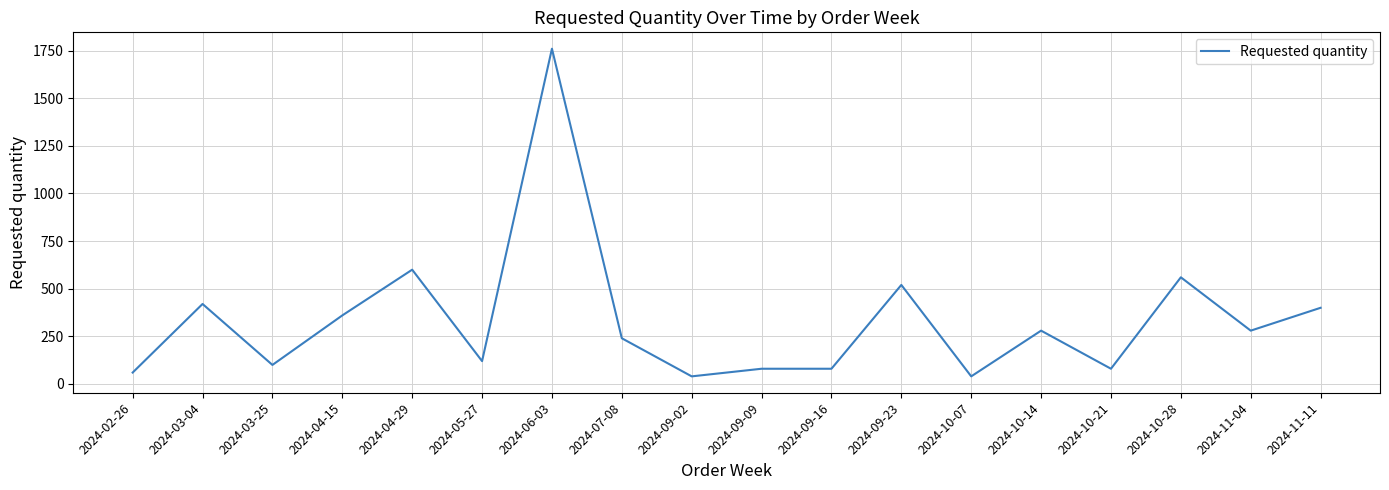

What is the change in value from 2024-06-03 to 2024-10-21?

-1680